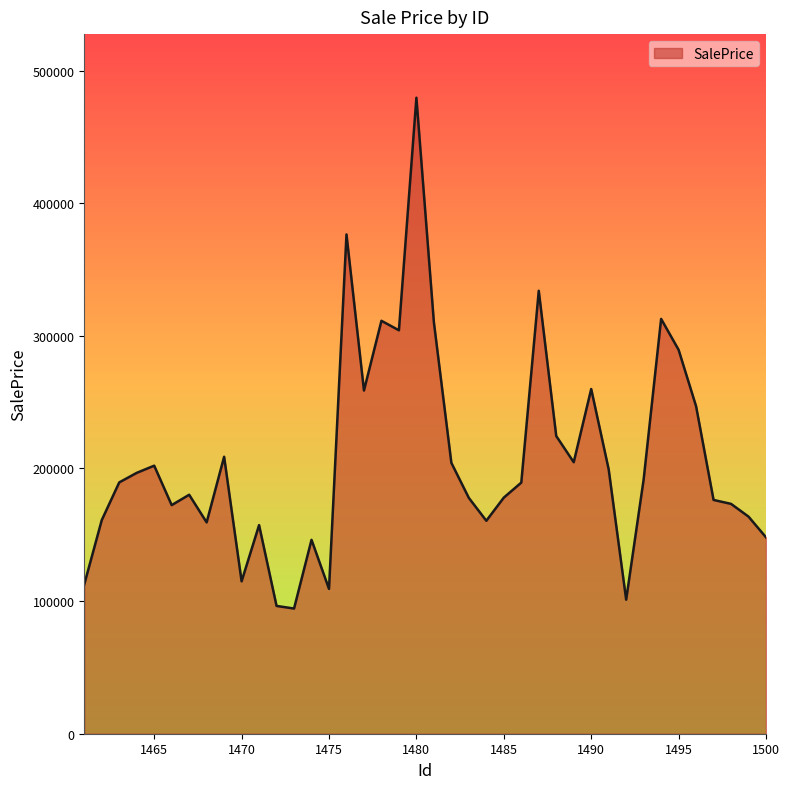

What is the greatest value displayed?

479514.2